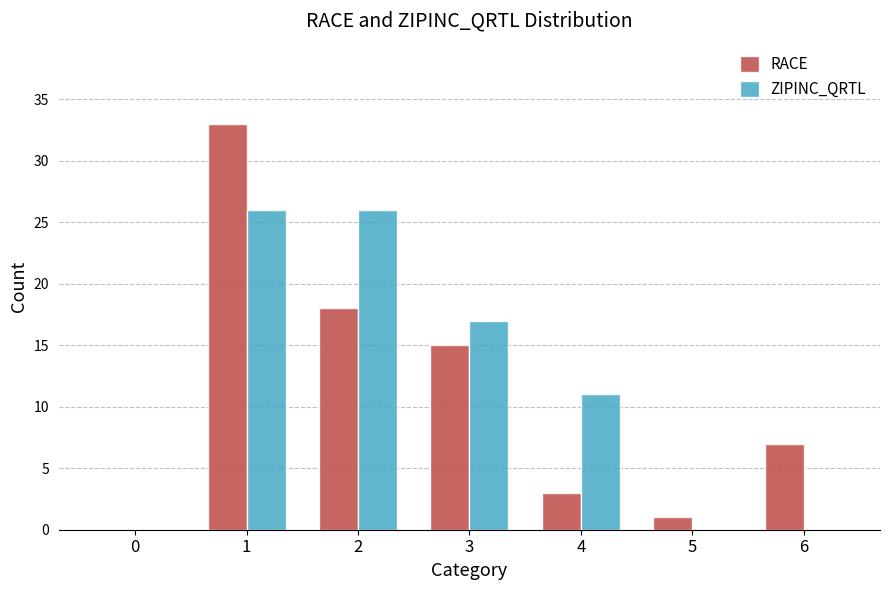

Which series has the largest range (max minus min)?

RACE